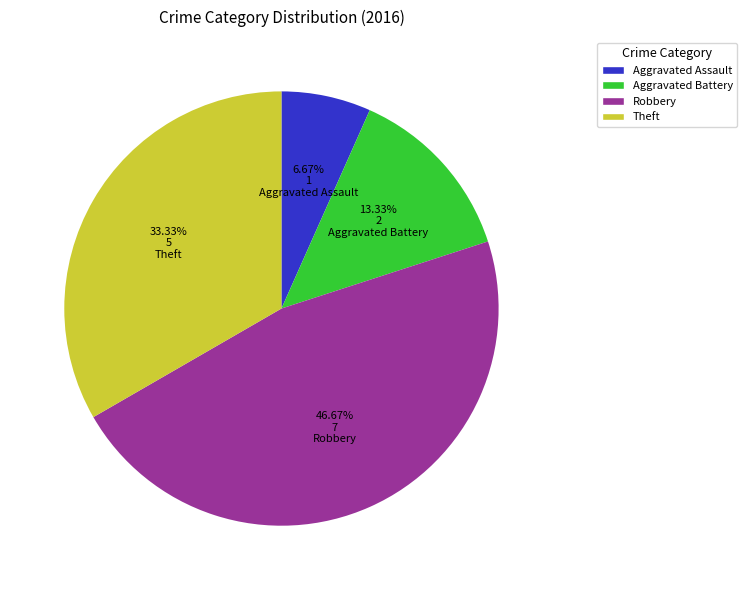

Is there a majority slice in this chart?

No